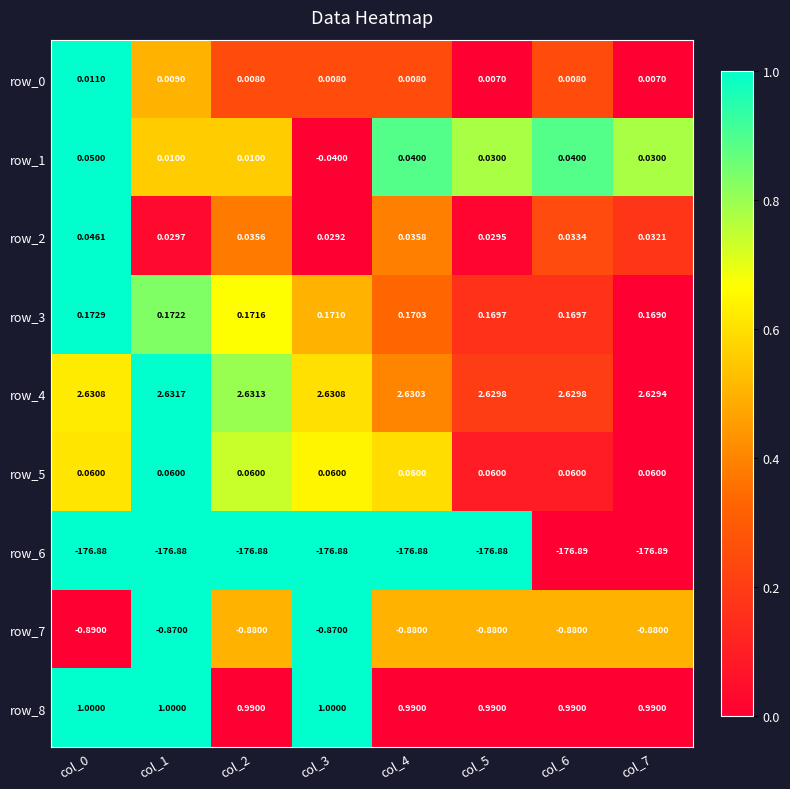

Is the value of row_3 at col_4 greater than the value of row_0 at col_7?

Yes